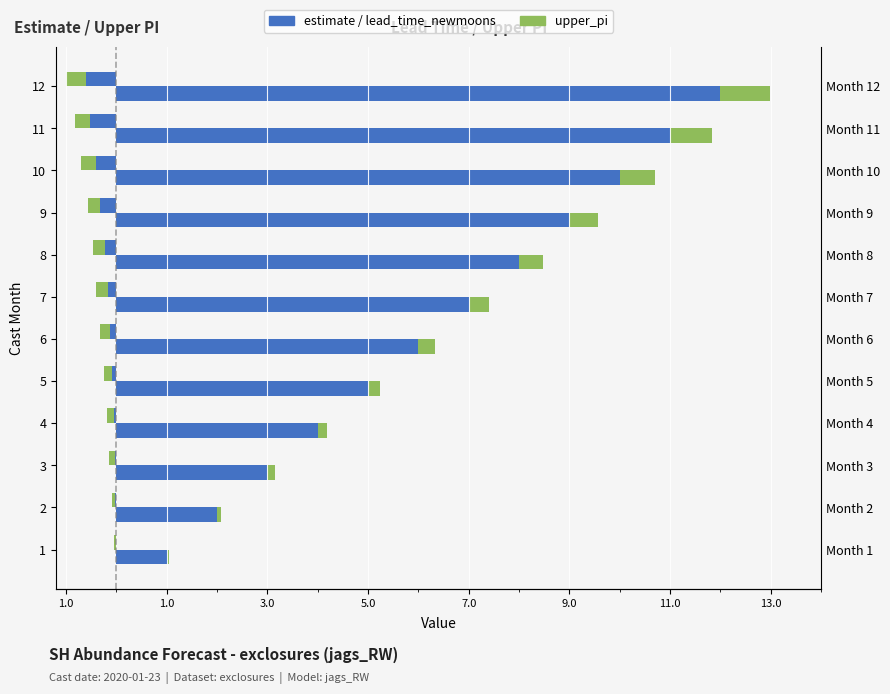

At which label is upper_pi closest to 0?

1.0